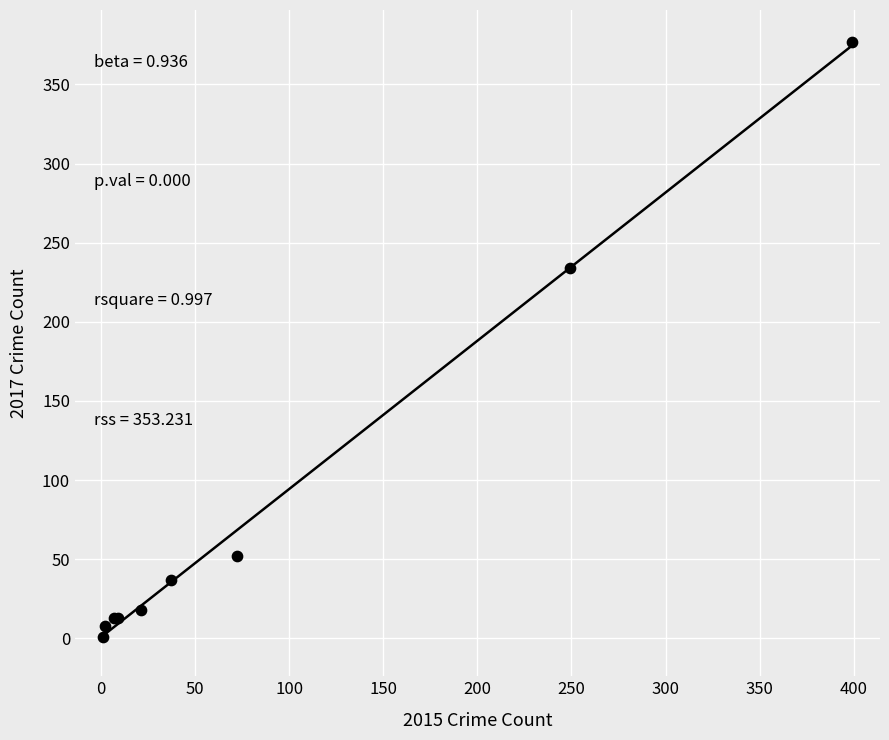

What Y value in the scatter plot is closest to 189?

234